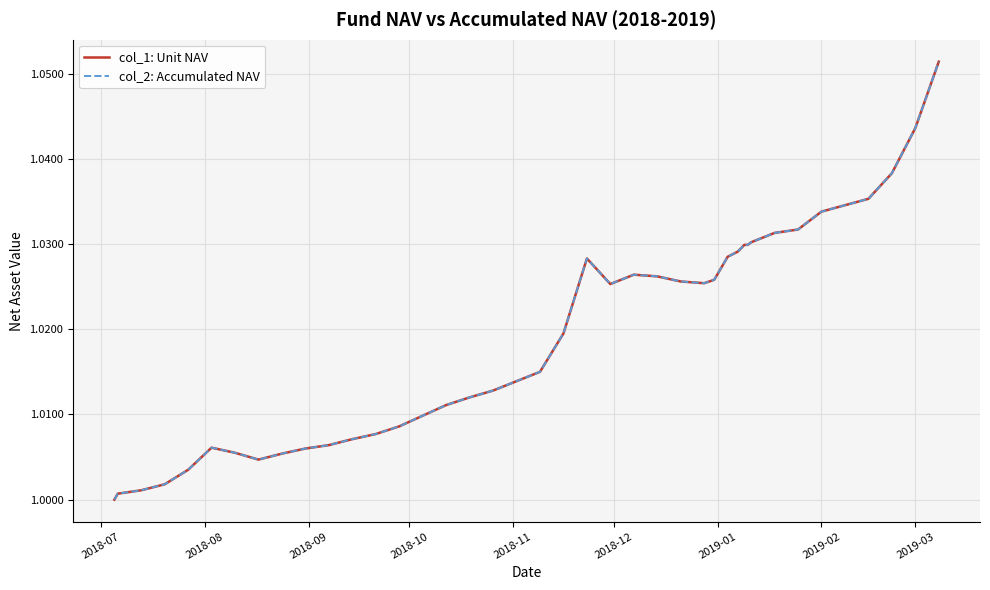

True or false: col_1: Unit NAV has more than 1 interior local peaks.

True